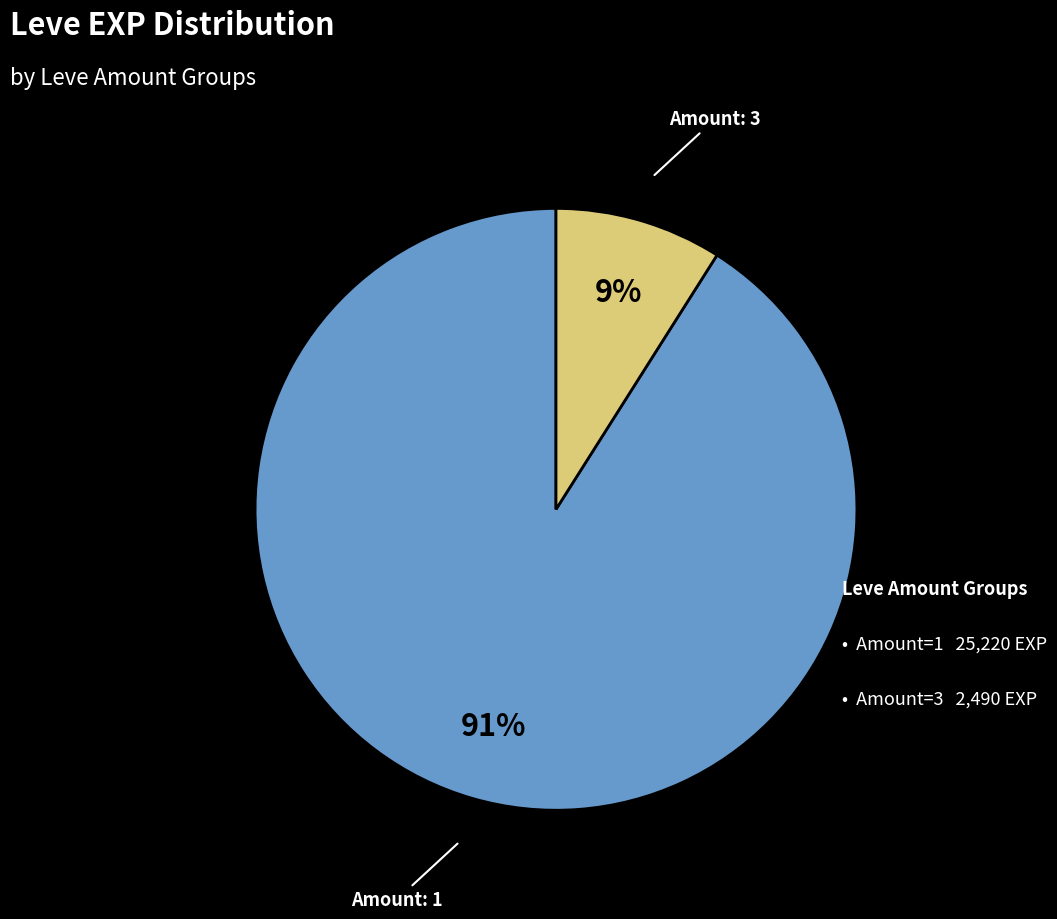

Is there any slice that represents more than half of the pie?

Yes